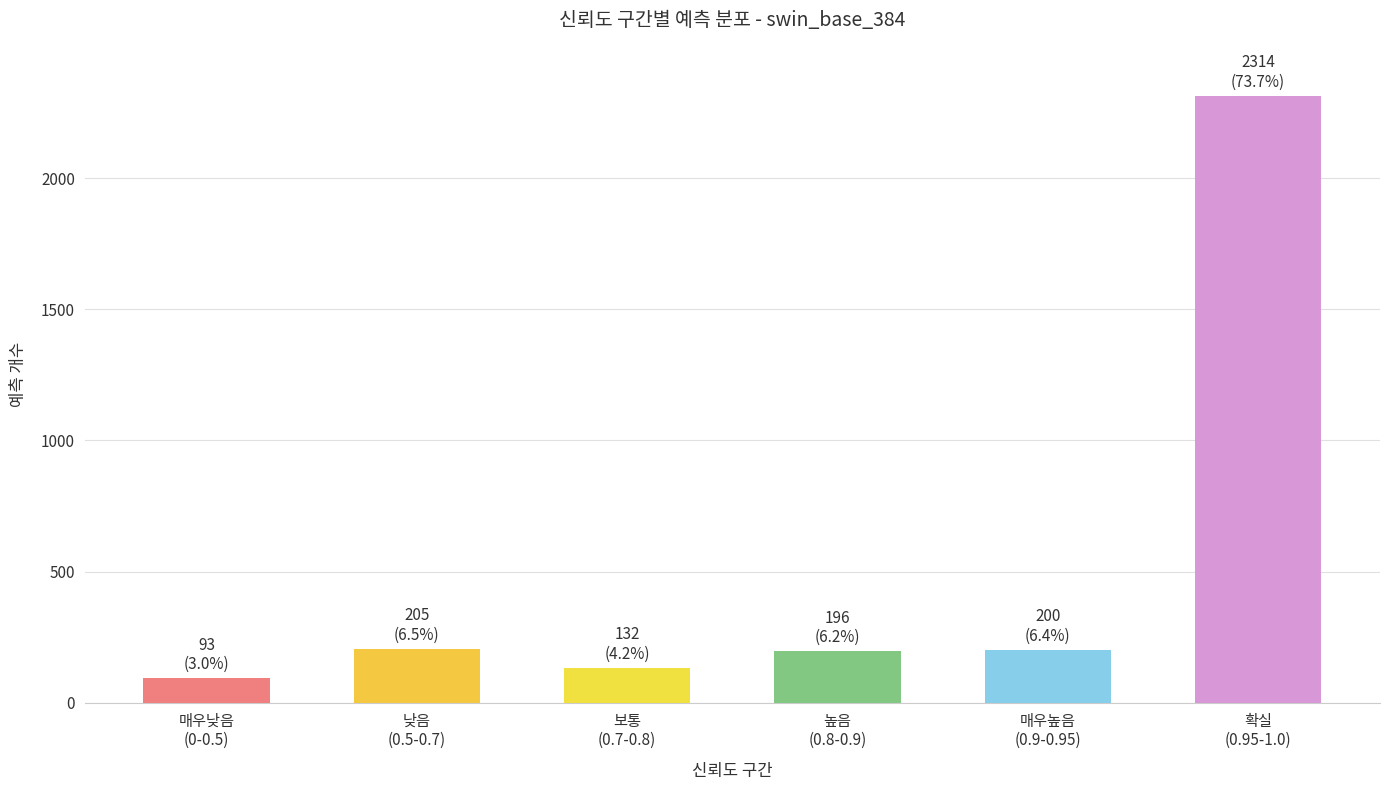

What is the value of the 4th bar from the left?

196